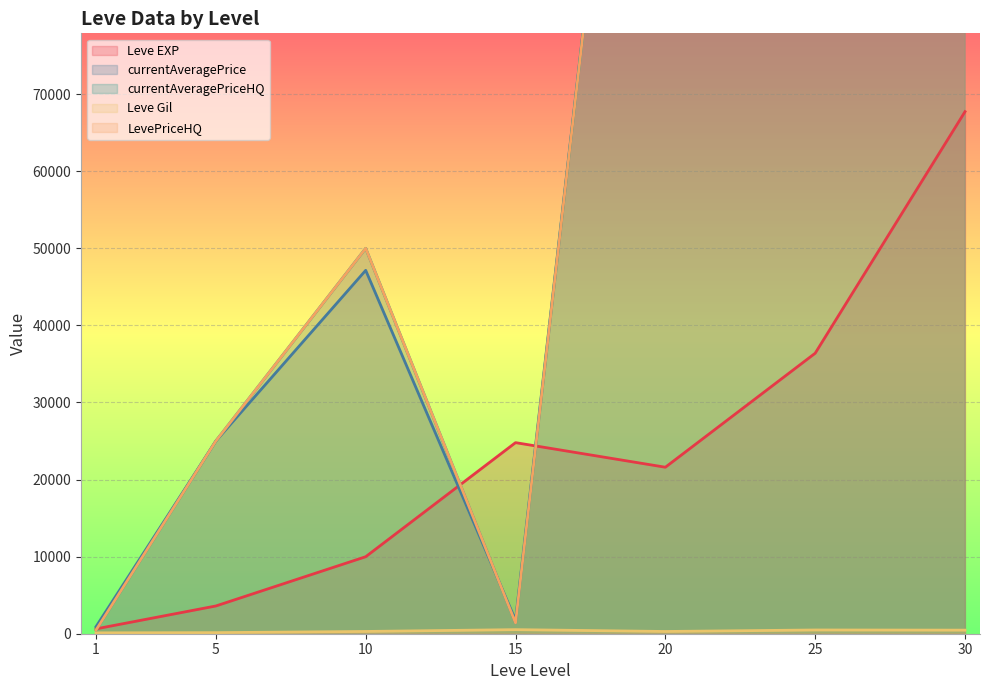

How many intersections are there between currentAveragePriceHQ and currentAveragePrice?

1